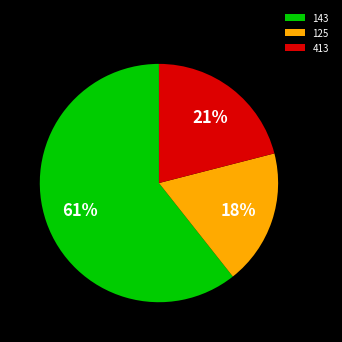

What is the largest slice in the pie chart?

143